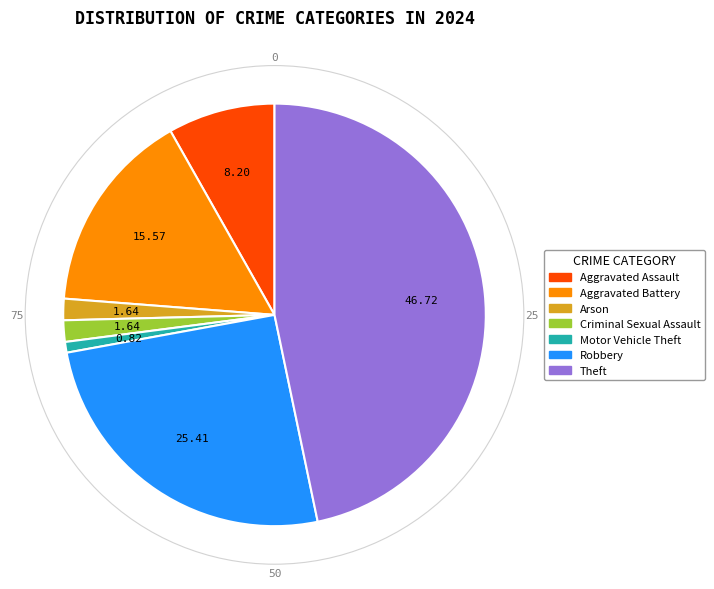

Does any single category account for the majority?

No